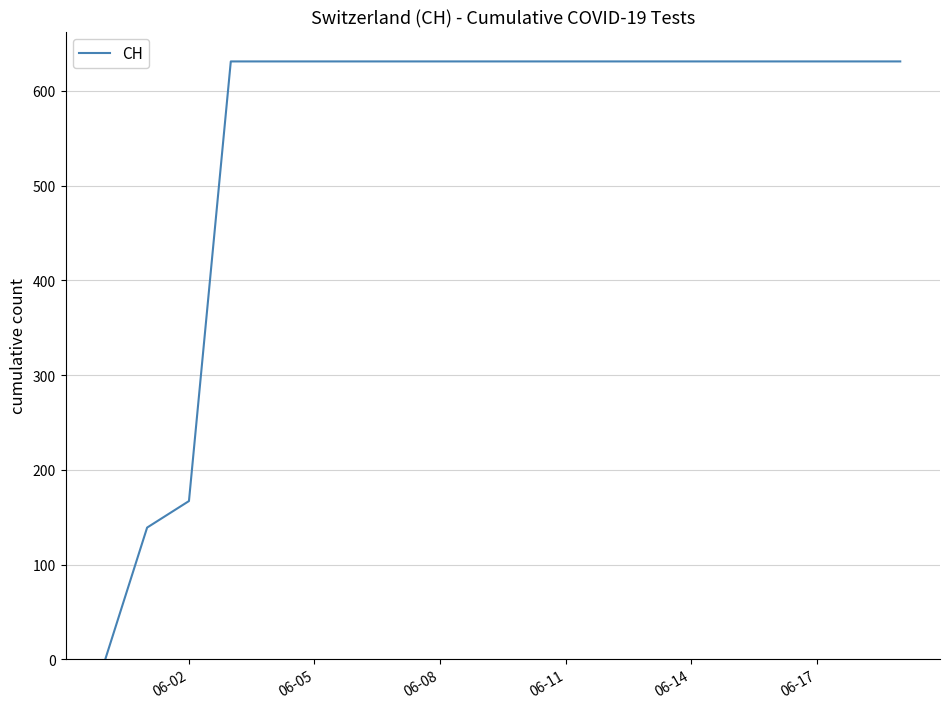

What is the difference between the maximum and minimum values?

631